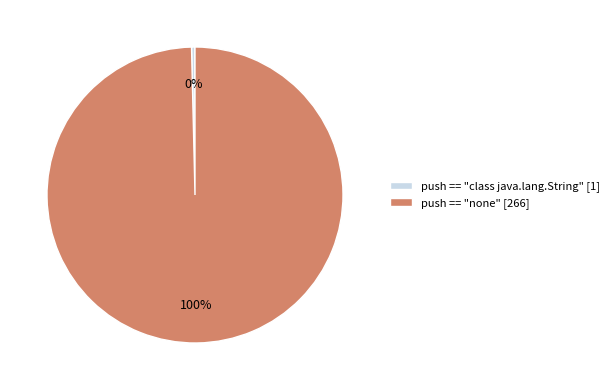

Is it true that push == "class java.lang.String" is 0% of the pie?

True